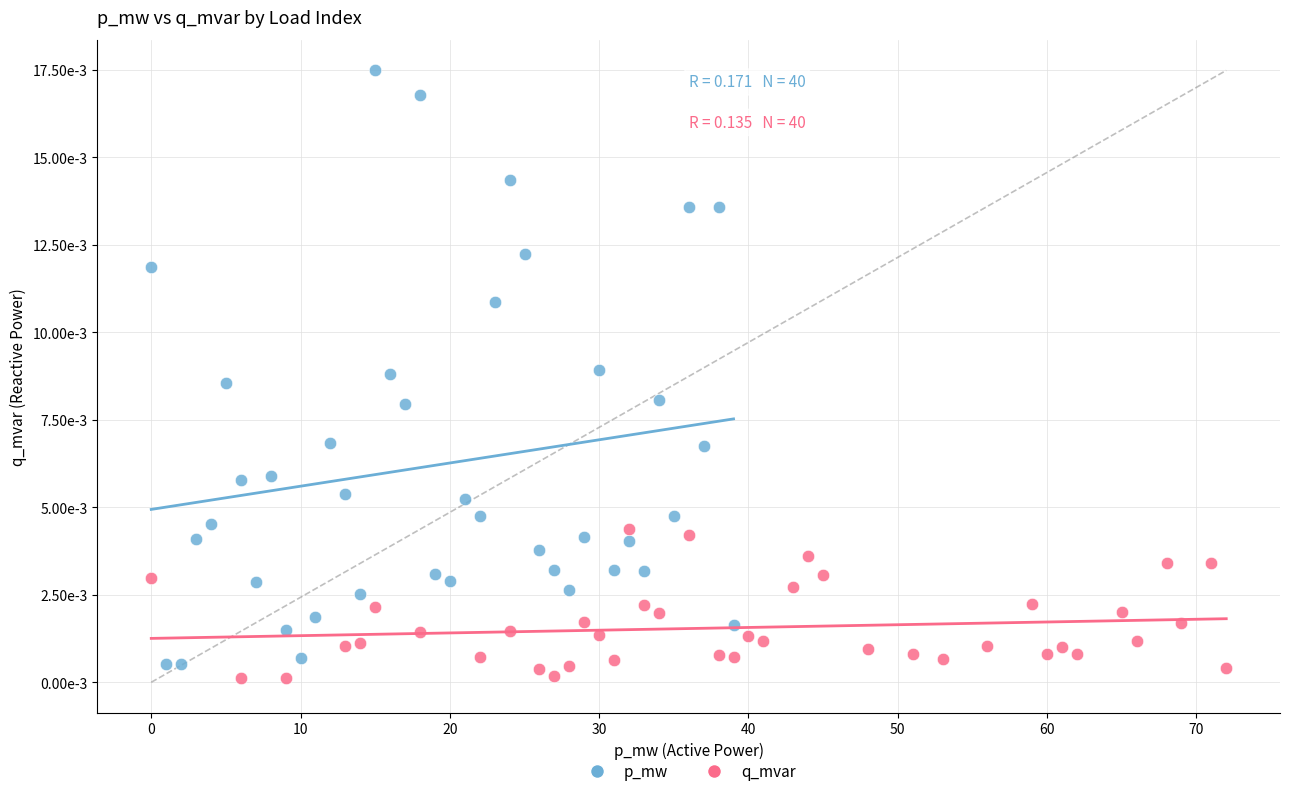

What are all the series names shown in the legend?

p_mw, q_mvar